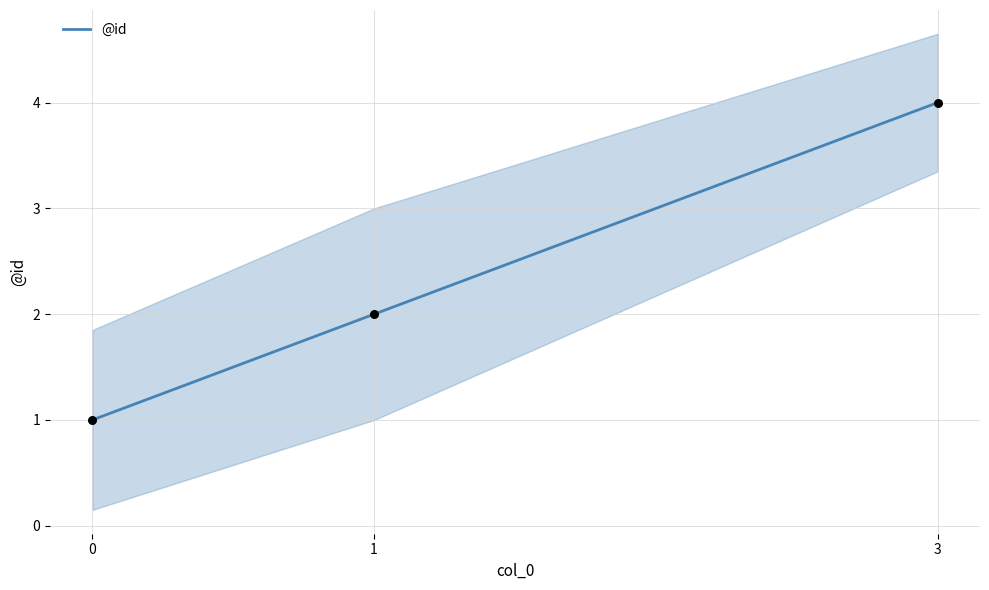

Which has a higher value, 0 or 3?

3